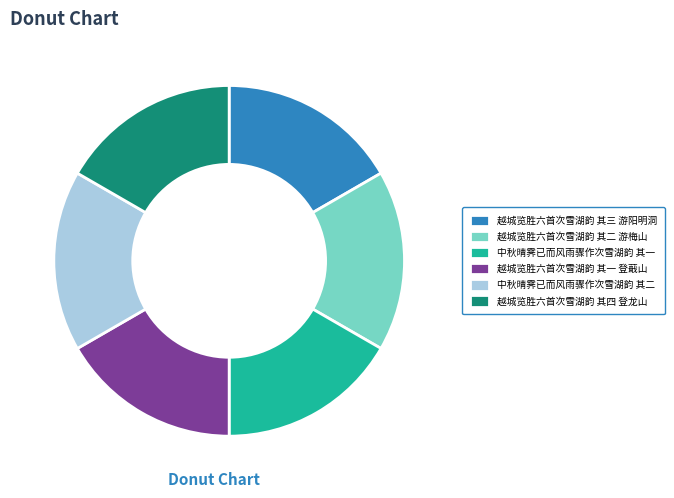

Does 中秋晴霁已而风雨骤作次雪湖韵 其二 represent more than half of the total?

No